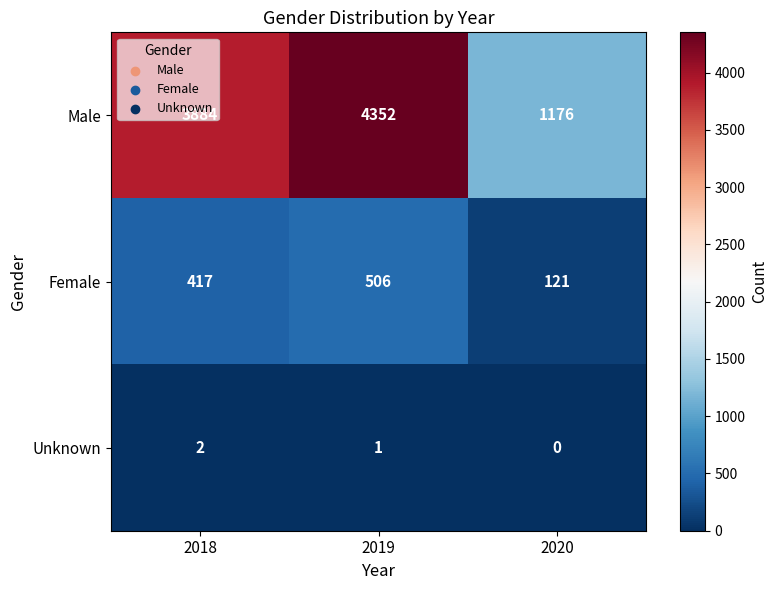

Rank the series by their maximum value, from highest to lowest.

Male, Female, Unknown